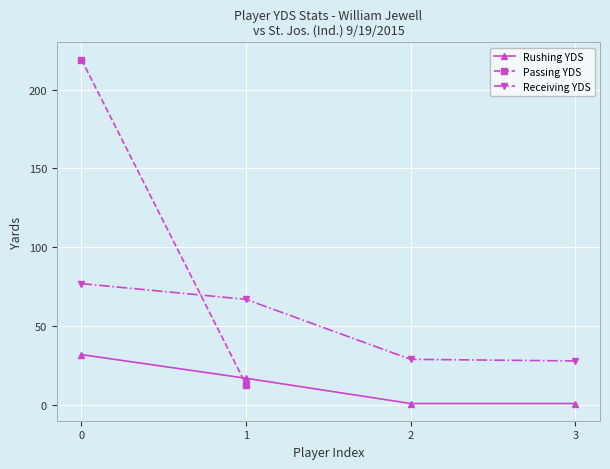

What is the difference between the maximum and minimum values in the Rushing YDS series?

31